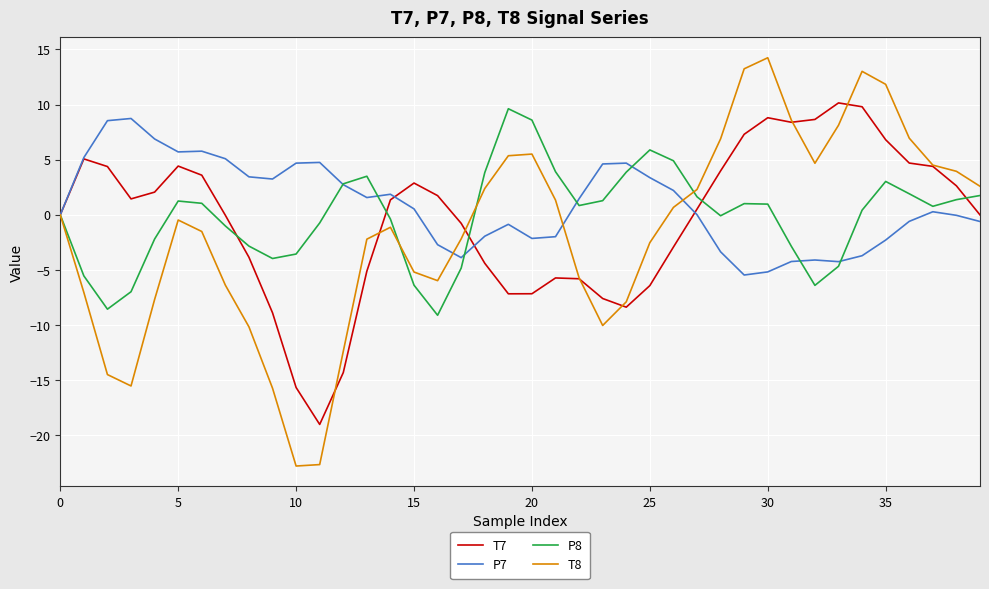

Which series has the largest range (max minus min)?

T8